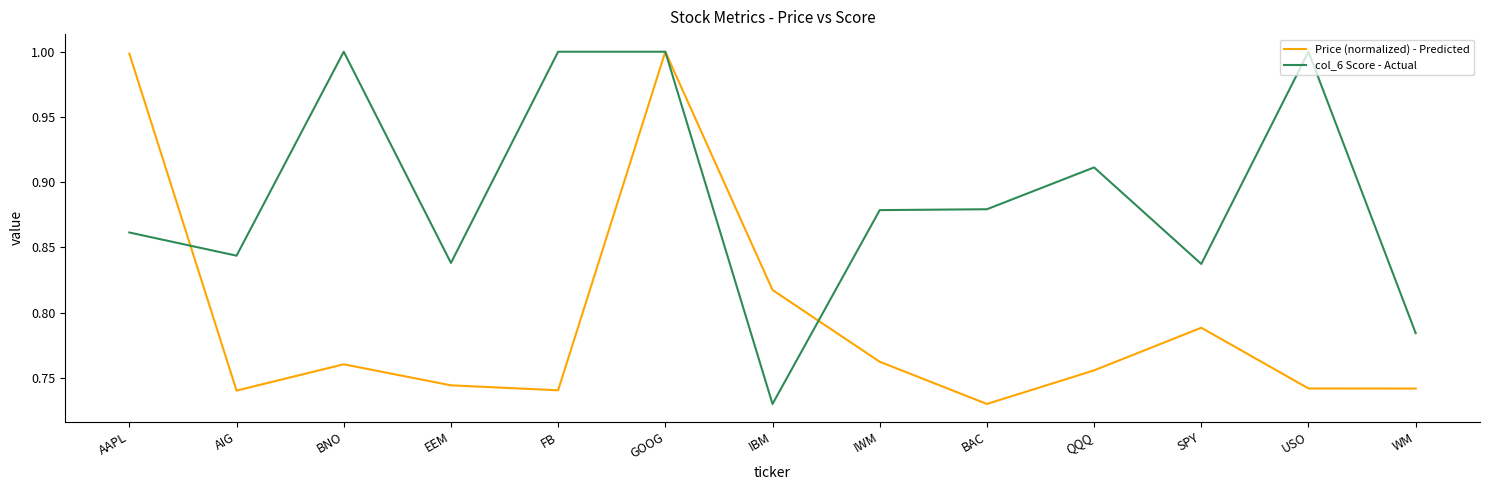

Where is the first local maximum for col_6 Score - Actual?

BNO